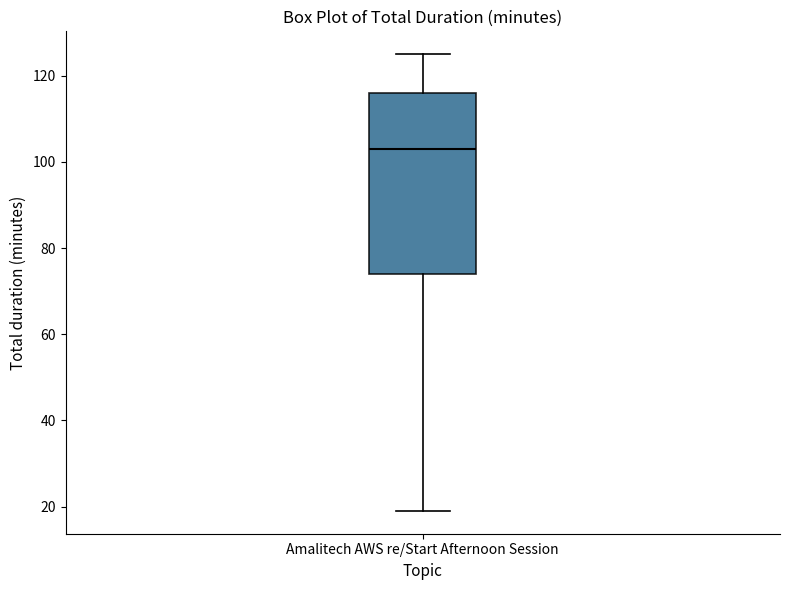

Transcribe this box plot: give where the median line is, the range the box spans, and where the two whiskers end, as read against the y-axis. The values are not printed on the chart, so give them approximately, as read against the axis.

median 104, box 74 to 116, whiskers 20 to 126